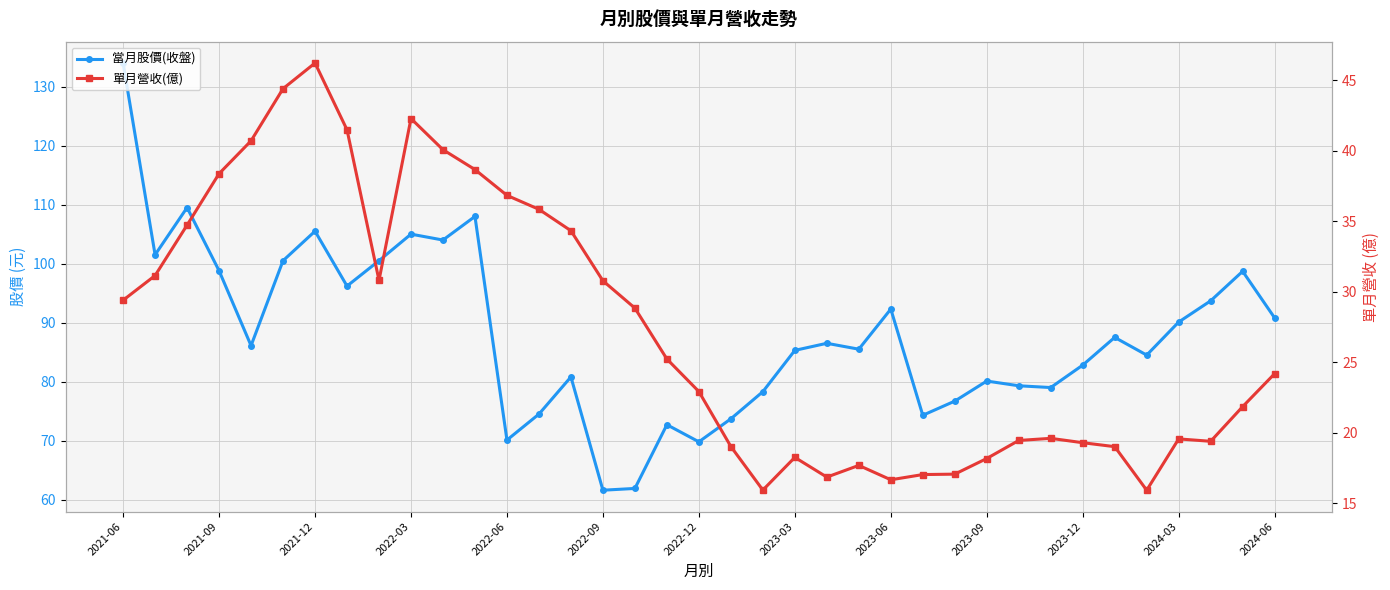

What position from the right is 28?

9